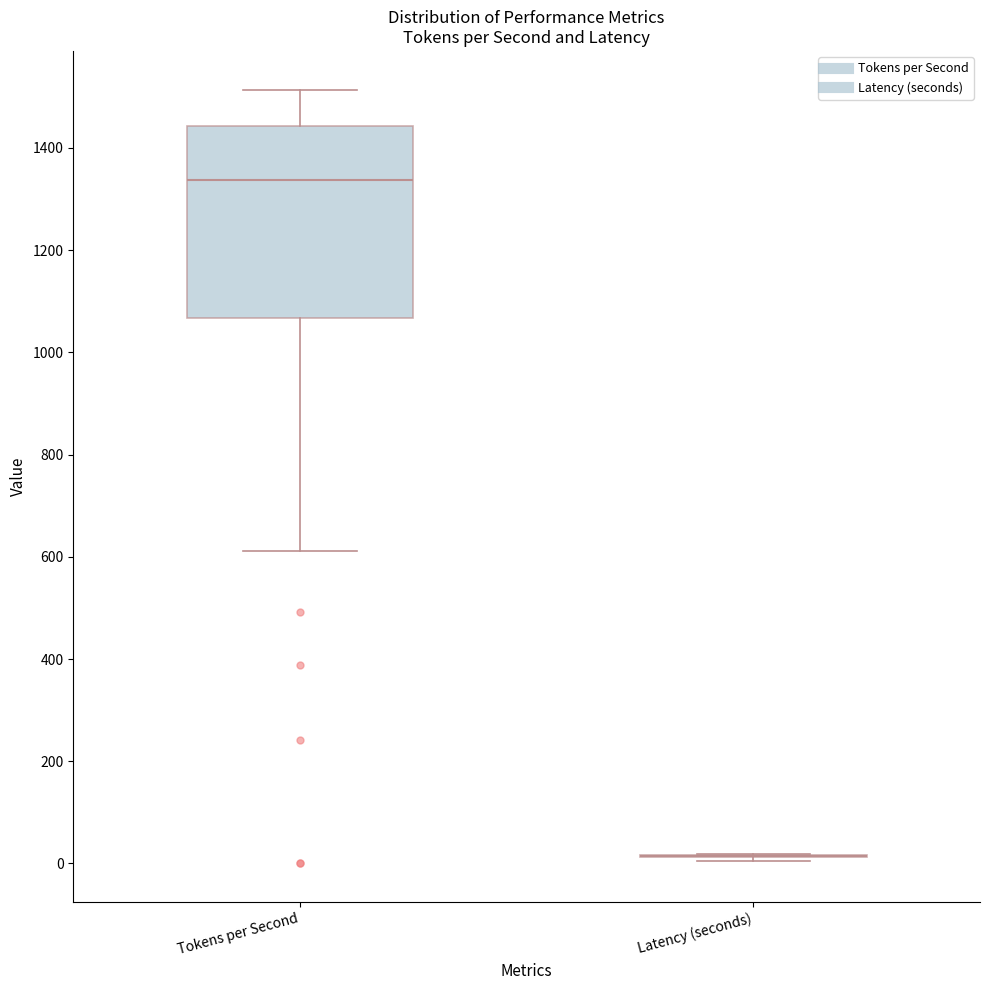

Reading left to right, transcribe this box plot: for each box, give where its median line is, the range the box spans, and where its two whiskers end, as read against the y-axis. The values are not printed on the chart, so give them approximately, as read against the axis.

Tokens per Second: median 1340, box 1060 to 1440, whiskers 620 to 1520
Latency (seconds): box collapsed to a line at 20, whiskers 0 to 20